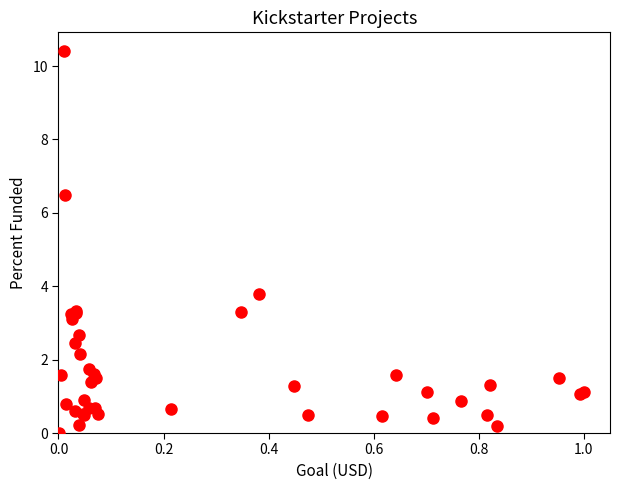

What Y value in the scatter plot is closest to 5?

3.8